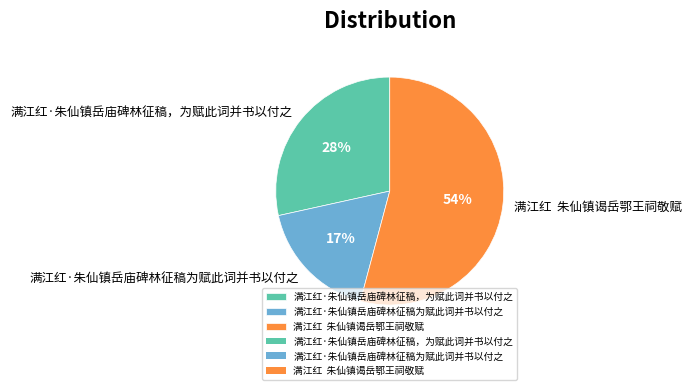

Between 满江红·朱仙镇岳庙碑林征稿，为赋此词并书以付之 and 满江红·朱仙镇岳庙碑林征稿为赋此词并书以付之, which is larger?

满江红·朱仙镇岳庙碑林征稿，为赋此词并书以付之